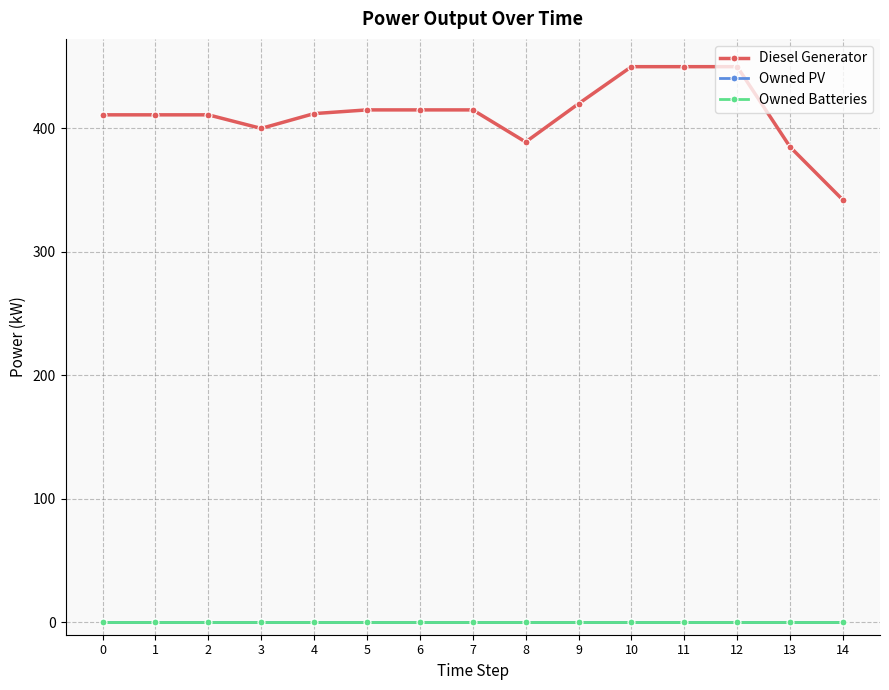

Between 0 and 12, which series saw the biggest shift?

Diesel Generator